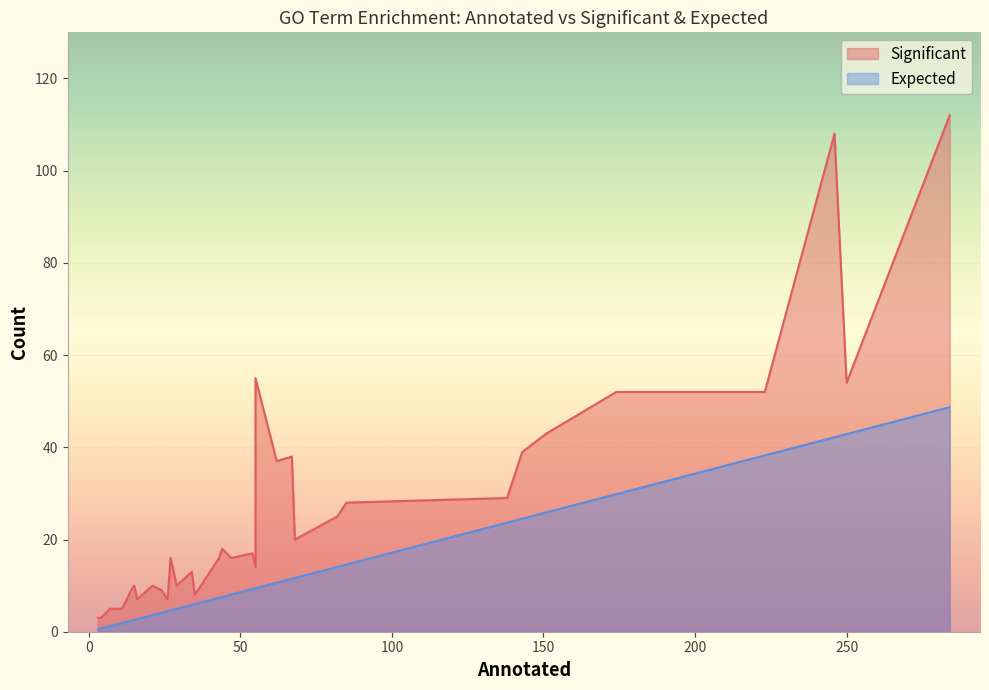

What is the total value across all series at 55?

64.4